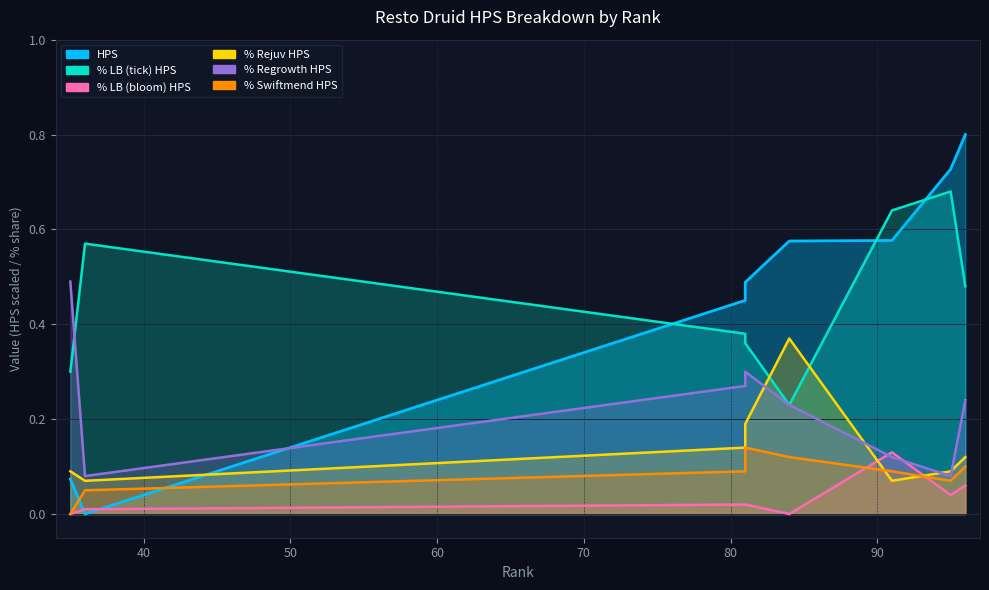

What is the difference between the second highest and minimum values in the % LB (tick) HPS series?

0.4